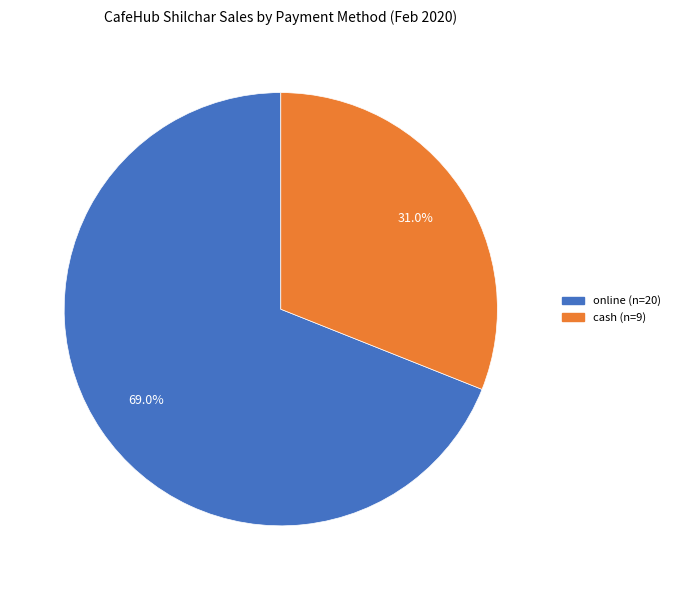

Does online represent more than half of the total?

Yes